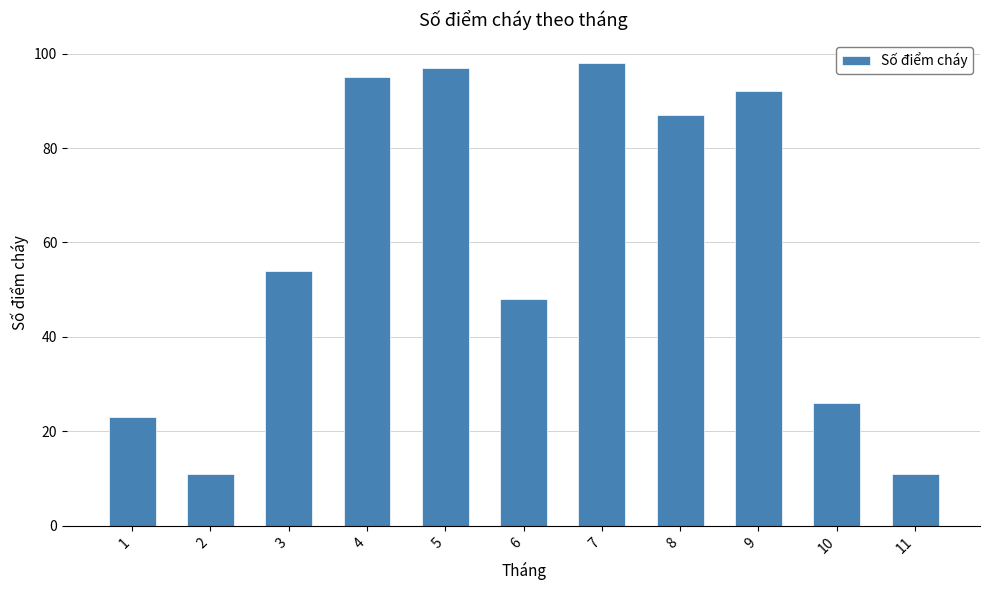

Reading left to right, extract all data points from this chart.

23	11	54	95	97	48	98	87	92	26	11